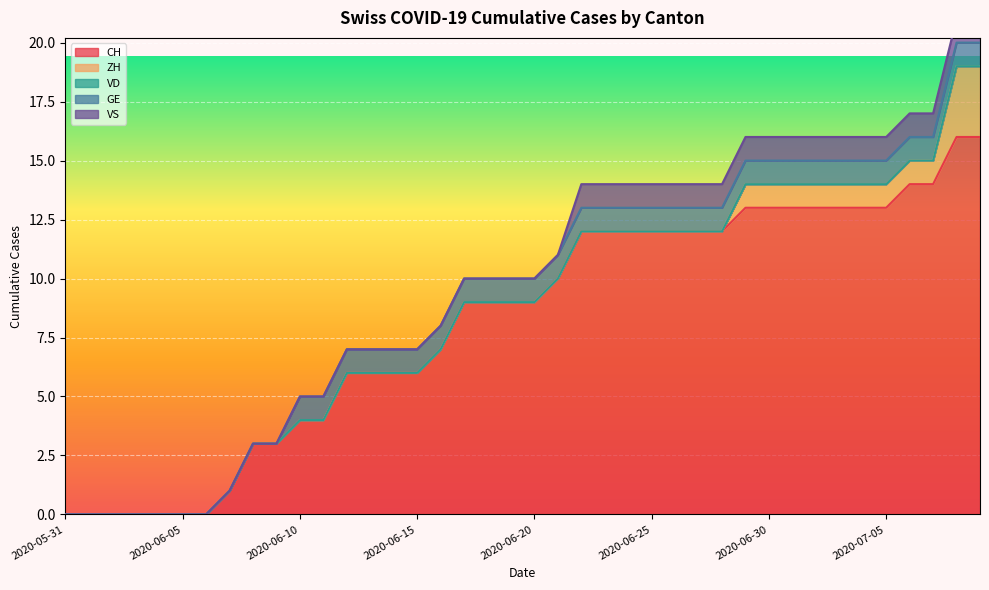

Reading left to right, extract all data points from this chart.

CH: 2020-05-31=0	2020-06-01=0	2020-06-02=0	2020-06-03=0	2020-06-04=0	2020-06-05=0	2020-06-06=0	2020-06-07=1	2020-06-08=3	2020-06-09=3	2020-06-10=4	2020-06-11=4	2020-06-12=6	2020-06-13=6	2020-06-14=6	2020-06-15=6	2020-06-16=7	2020-06-17=9	2020-06-18=9	2020-06-19=9	2020-06-20=9	2020-06-21=10	2020-06-22=12	2020-06-23=12	2020-06-24=12	2020-06-25=12	2020-06-26=12	2020-06-27=12	2020-06-28=12	2020-06-29=13	2020-06-30=13	2020-07-01=13	2020-07-02=13	2020-07-03=13	2020-07-04=13	2020-07-05=13	2020-07-06=14	2020-07-07=14	2020-07-08=16	2020-07-09=16
ZH: 2020-05-31=0	2020-06-01=0	2020-06-02=0	2020-06-03=0	2020-06-04=0	2020-06-05=0	2020-06-06=0	2020-06-07=0	2020-06-08=0	2020-06-09=0	2020-06-10=0	2020-06-11=0	2020-06-12=0	2020-06-13=0	2020-06-14=0	2020-06-15=0	2020-06-16=0	2020-06-17=0	2020-06-18=0	2020-06-19=0	2020-06-20=0	2020-06-21=0	2020-06-22=0	2020-06-23=0	2020-06-24=0	2020-06-25=0	2020-06-26=0	2020-06-27=0	2020-06-28=0	2020-06-29=1	2020-06-30=1	2020-07-01=1	2020-07-02=1	2020-07-03=1	2020-07-04=1	2020-07-05=1	2020-07-06=1	2020-07-07=1	2020-07-08=3	2020-07-09=3
VD: 2020-05-31=0	2020-06-01=0	2020-06-02=0	2020-06-03=0	2020-06-04=0	2020-06-05=0	2020-06-06=0	2020-06-07=0	2020-06-08=0	2020-06-09=0	2020-06-10=0	2020-06-11=0	2020-06-12=0	2020-06-13=0	2020-06-14=0	2020-06-15=0	2020-06-16=0	2020-06-17=0	2020-06-18=0	2020-06-19=0	2020-06-20=0	2020-06-21=0	2020-06-22=0	2020-06-23=0	2020-06-24=0	2020-06-25=0	2020-06-26=0	2020-06-27=0	2020-06-28=0	2020-06-29=0	2020-06-30=0	2020-07-01=0	2020-07-02=0	2020-07-03=0	2020-07-04=0	2020-07-05=0	2020-07-06=0	2020-07-07=0	2020-07-08=0	2020-07-09=0
GE: 2020-05-31=0	2020-06-01=0	2020-06-02=0	2020-06-03=0	2020-06-04=0	2020-06-05=0	2020-06-06=0	2020-06-07=0	2020-06-08=0	2020-06-09=0	2020-06-10=1	2020-06-11=1	2020-06-12=1	2020-06-13=1	2020-06-14=1	2020-06-15=1	2020-06-16=1	2020-06-17=1	2020-06-18=1	2020-06-19=1	2020-06-20=1	2020-06-21=1	2020-06-22=1	2020-06-23=1	2020-06-24=1	2020-06-25=1	2020-06-26=1	2020-06-27=1	2020-06-28=1	2020-06-29=1	2020-06-30=1	2020-07-01=1	2020-07-02=1	2020-07-03=1	2020-07-04=1	2020-07-05=1	2020-07-06=1	2020-07-07=1	2020-07-08=1	2020-07-09=1
VS: 2020-05-31=0	2020-06-01=0	2020-06-02=0	2020-06-03=0	2020-06-04=0	2020-06-05=0	2020-06-06=0	2020-06-07=0	2020-06-08=0	2020-06-09=0	2020-06-10=0	2020-06-11=0	2020-06-12=0	2020-06-13=0	2020-06-14=0	2020-06-15=0	2020-06-16=0	2020-06-17=0	2020-06-18=0	2020-06-19=0	2020-06-20=0	2020-06-21=0	2020-06-22=1	2020-06-23=1	2020-06-24=1	2020-06-25=1	2020-06-26=1	2020-06-27=1	2020-06-28=1	2020-06-29=1	2020-06-30=1	2020-07-01=1	2020-07-02=1	2020-07-03=1	2020-07-04=1	2020-07-05=1	2020-07-06=1	2020-07-07=1	2020-07-08=1	2020-07-09=1